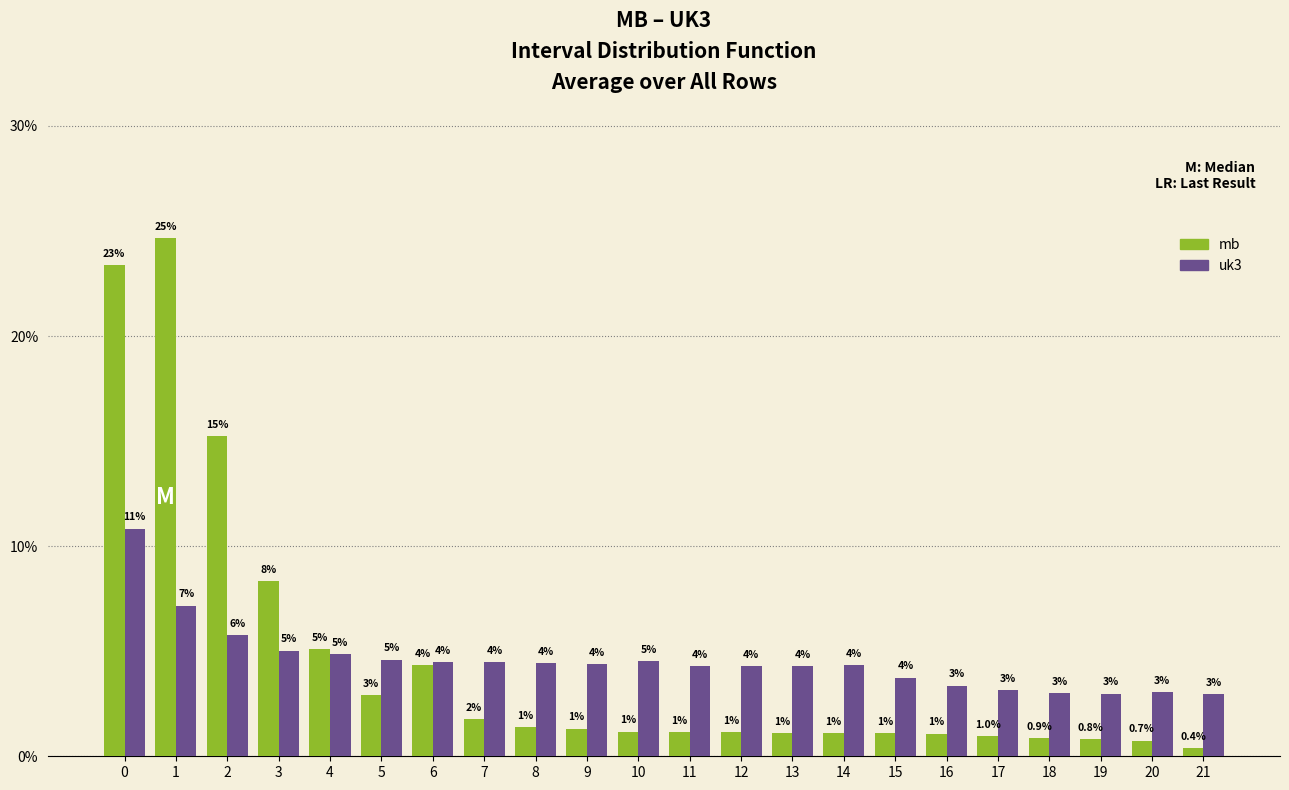

Between 0 and 11, which series saw the biggest shift?

mb